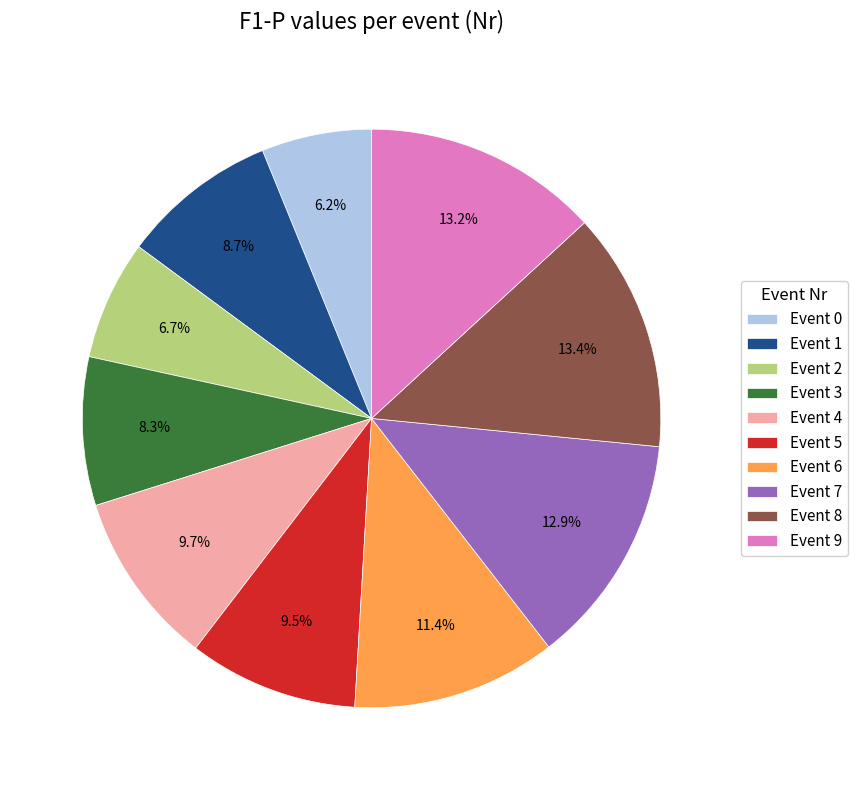

Does Event 4 account for over 50% of the chart?

No